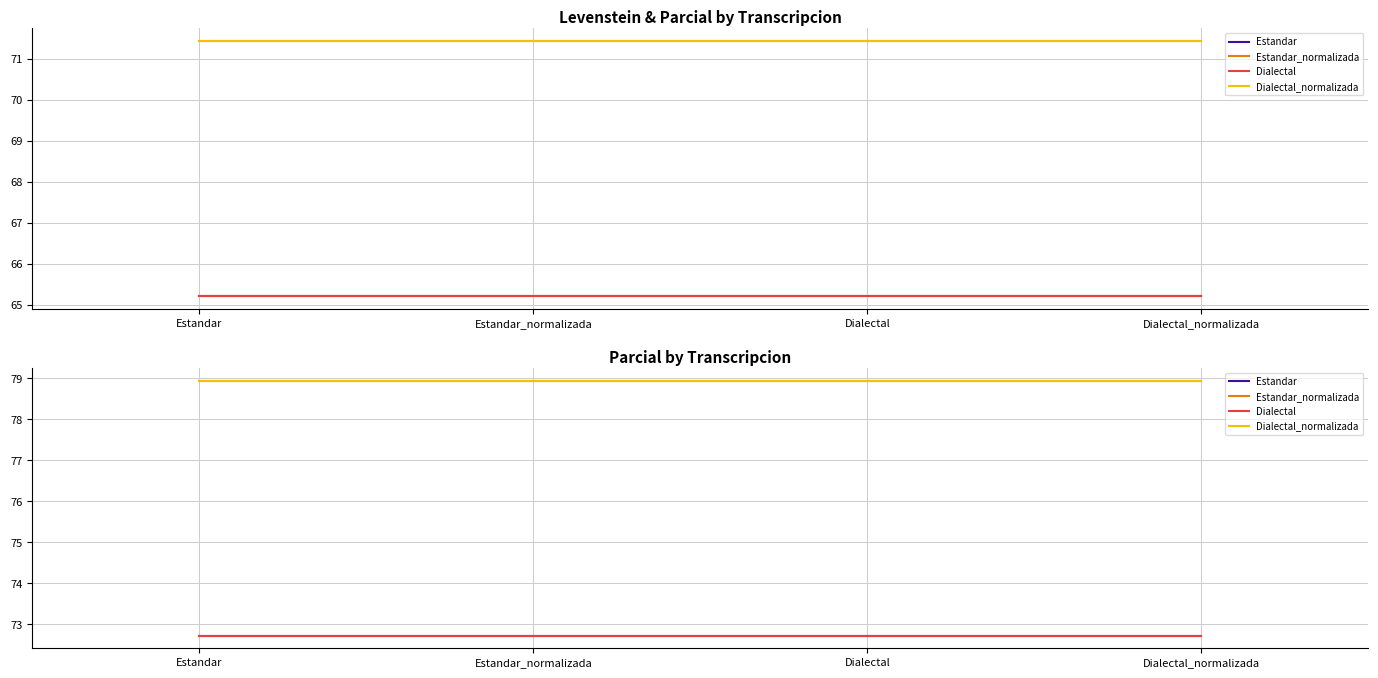

At which category is the sum across all series the highest?

Estandar